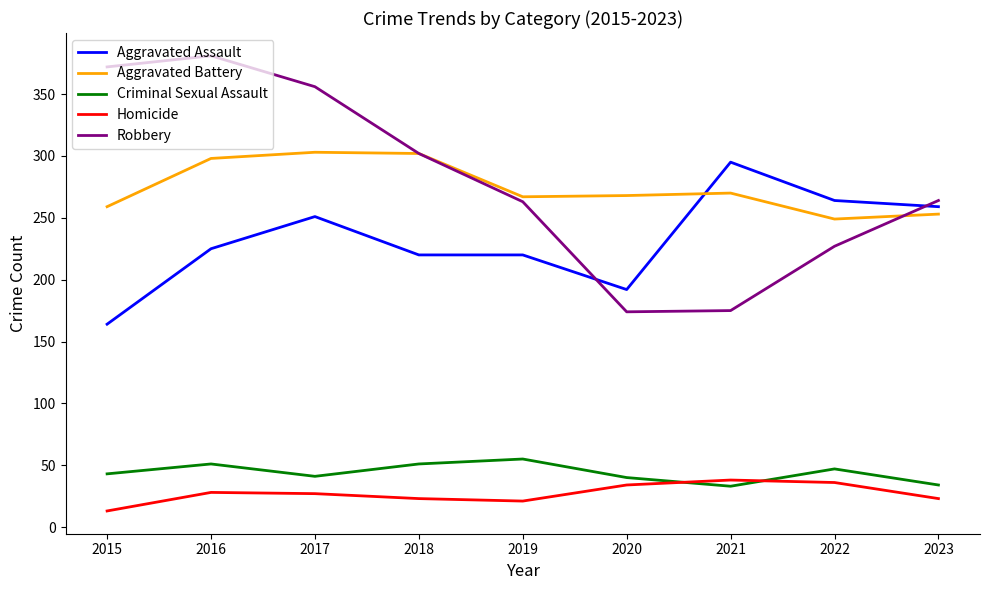

Rank the series at 2016 from highest to lowest value.

Robbery, Aggravated Battery, Aggravated Assault, Criminal Sexual Assault, Homicide